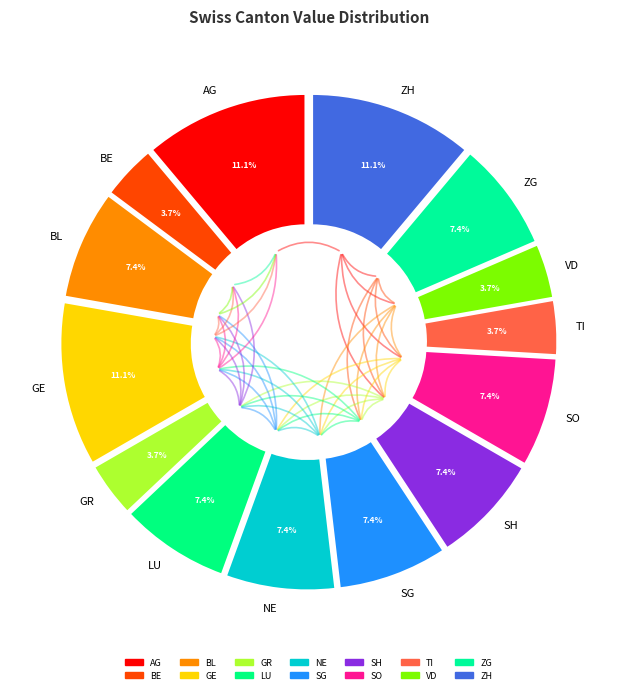

The SG slice represents 1% of the pie. True or false?

False